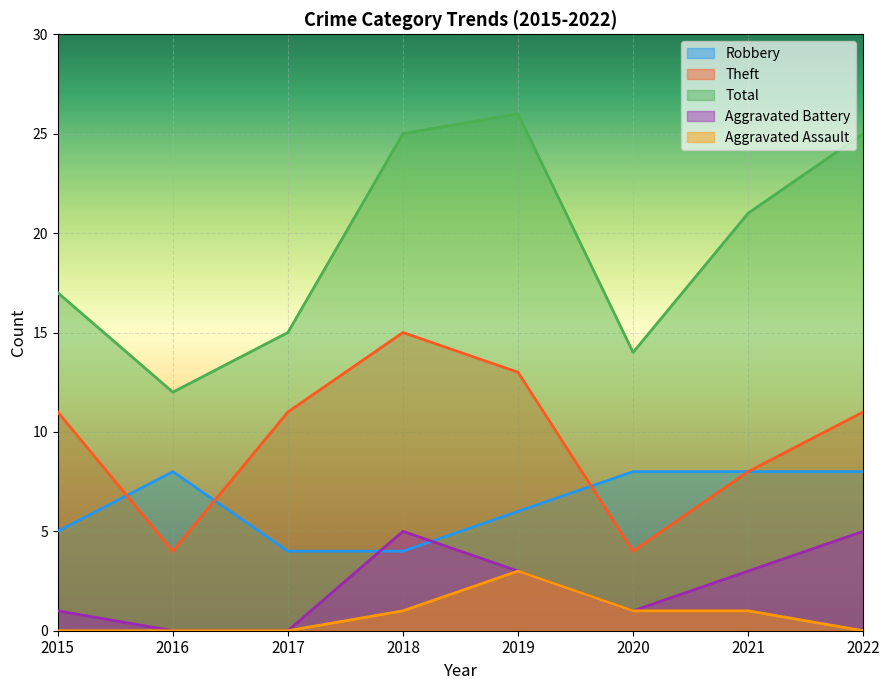

What is the difference between the Robbery values at 2021 and 2019?

2